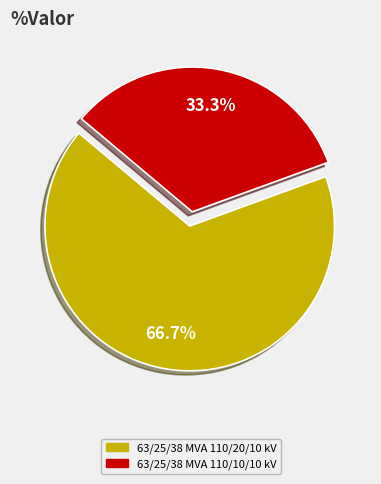

Between 63/25/38 MVA 110/20/10 kV and 63/25/38 MVA 110/10/10 kV, which is larger?

63/25/38 MVA 110/20/10 kV